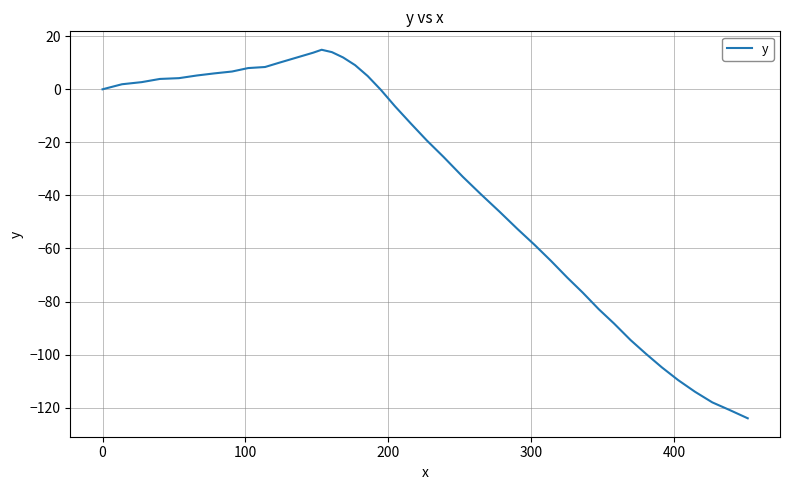

What is the greatest value displayed?

14.9